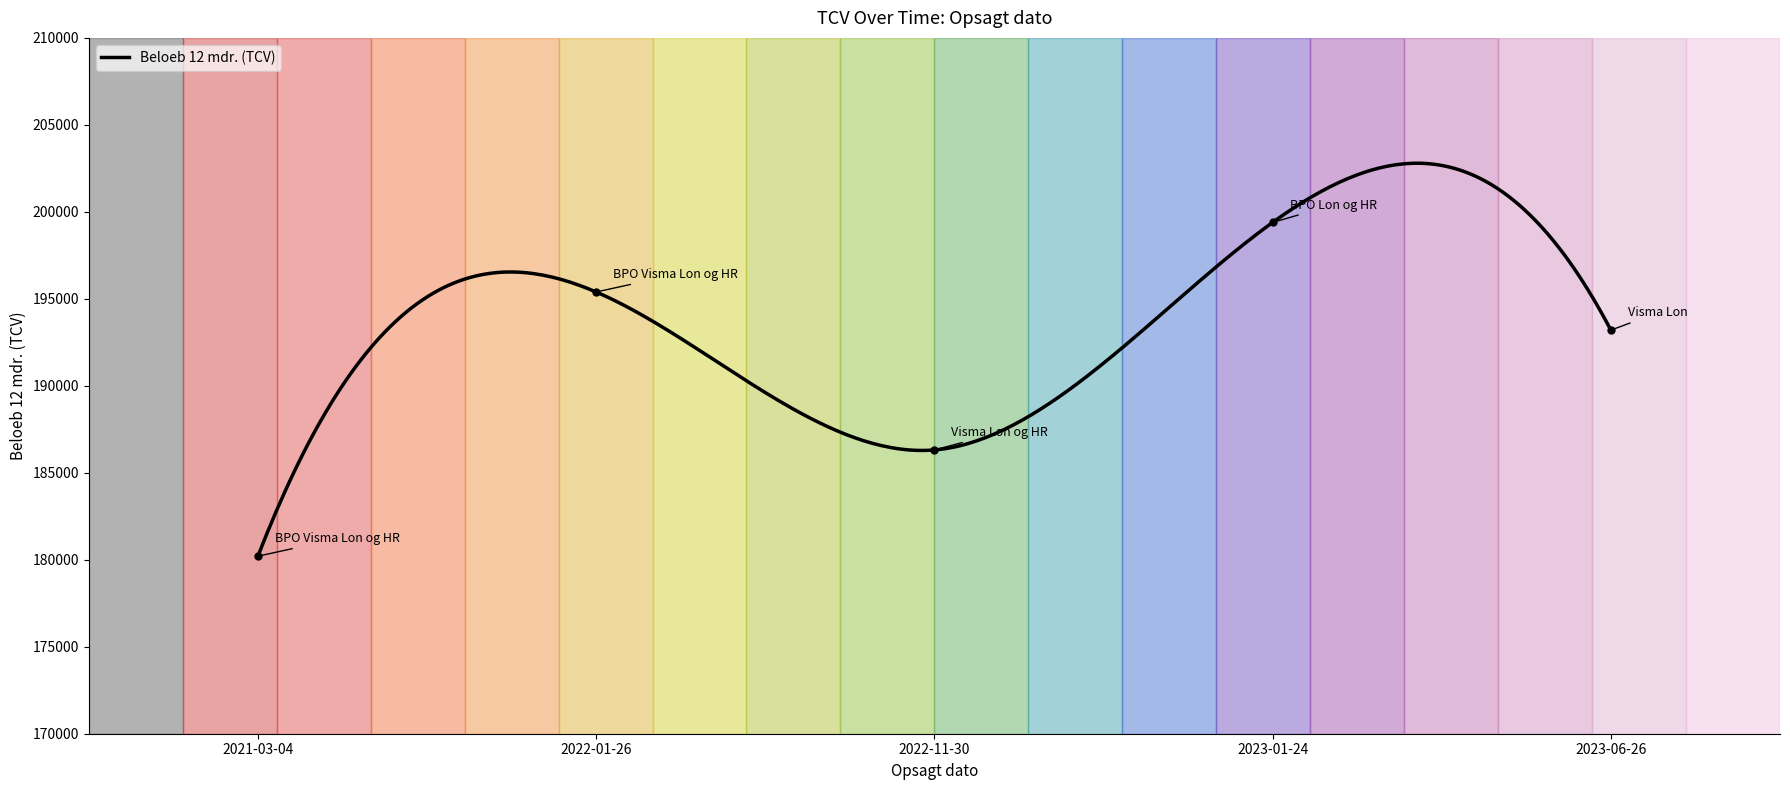

What is the maximum value shown in the chart?

202794.9